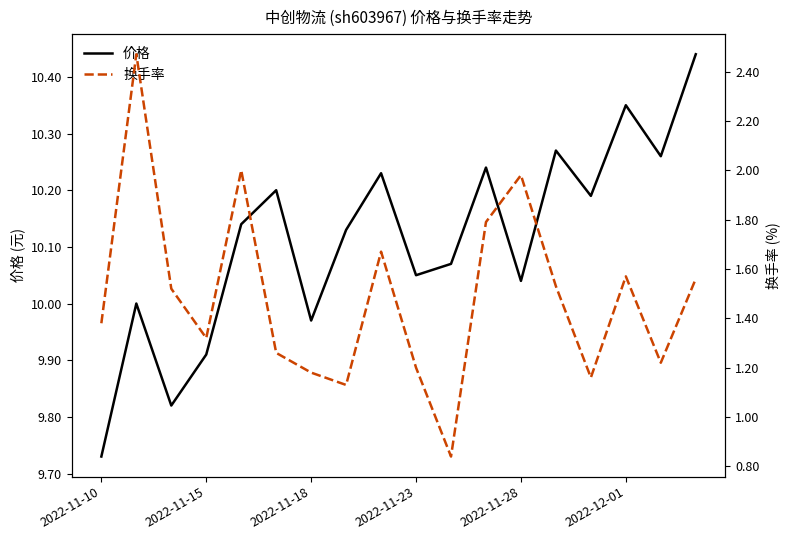

True or false: 换手率 has a value of 1.2 at 2022-11-23.

True